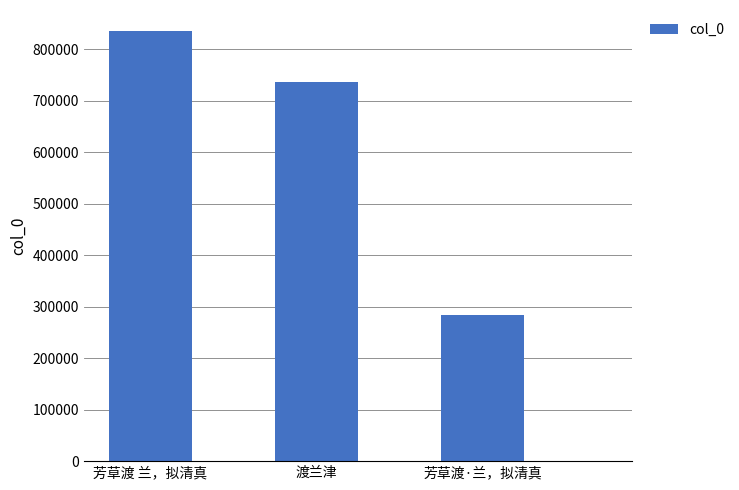

What is the label of the 2nd bar from the left?

渡兰津